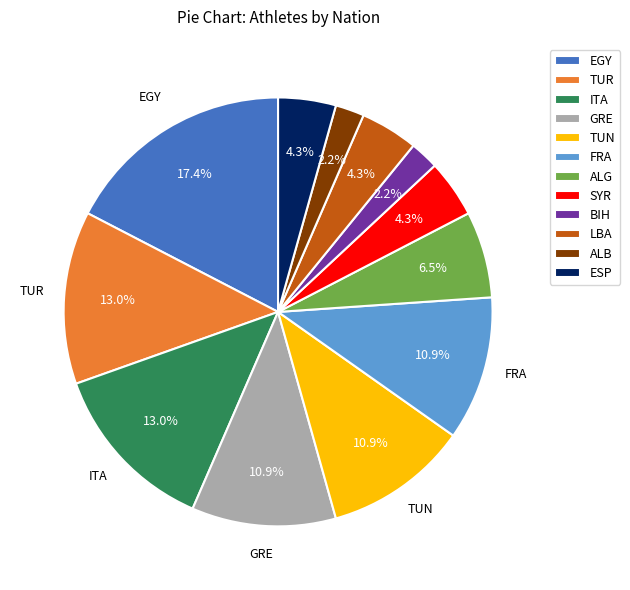

How much of the chart is everything except TUN?

89.1%